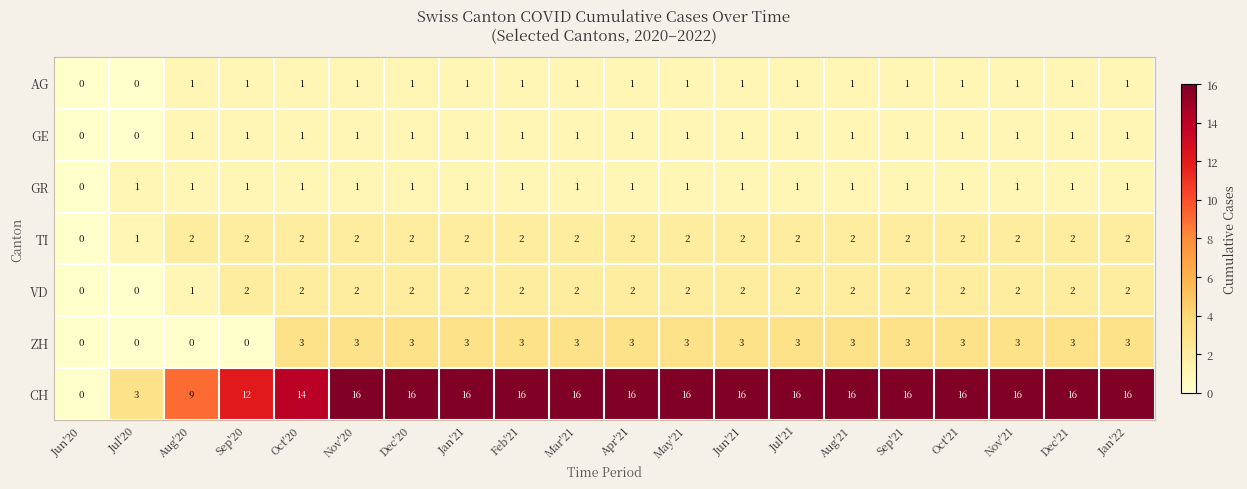

Count the number of data series in this chart.

7